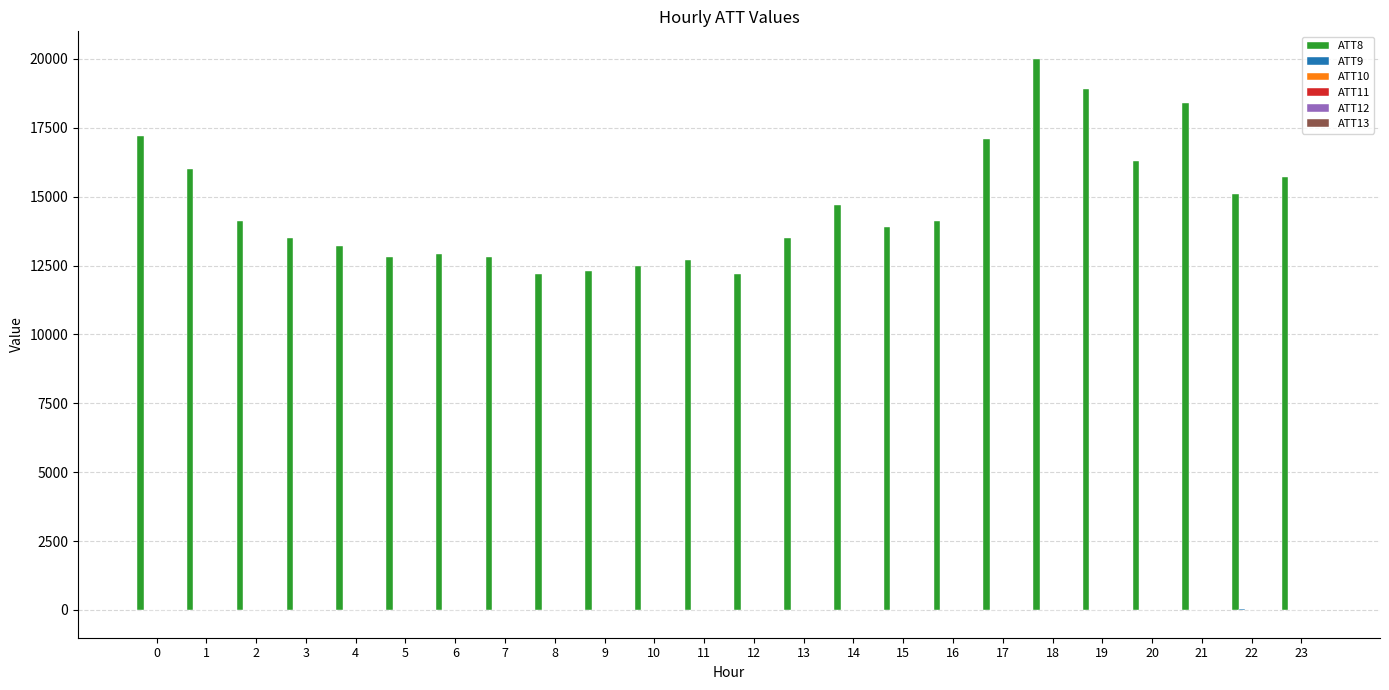

What is the greatest value displayed?

20000.0